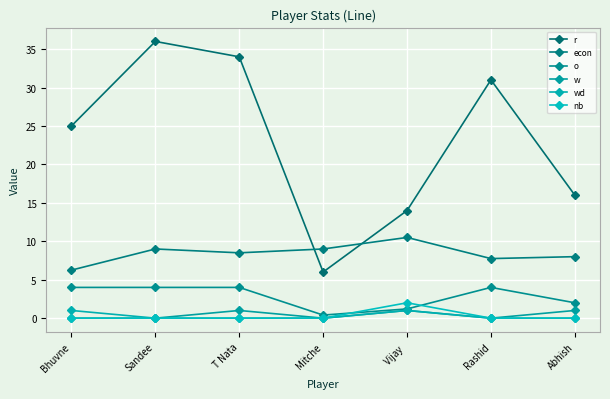

How many lines are shown in the chart?

6